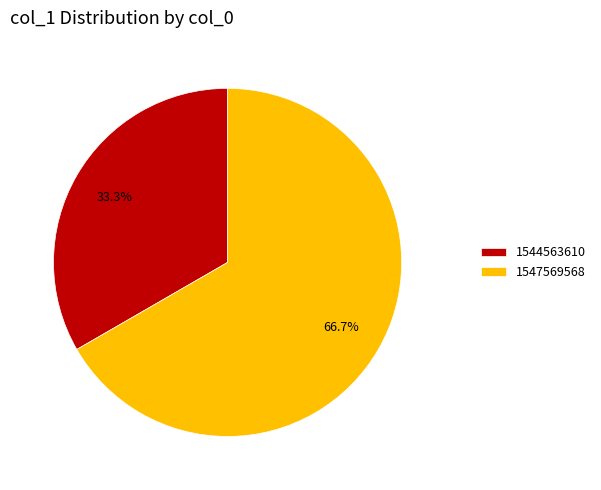

Is it true that 1547569568 is 67% of the pie?

True